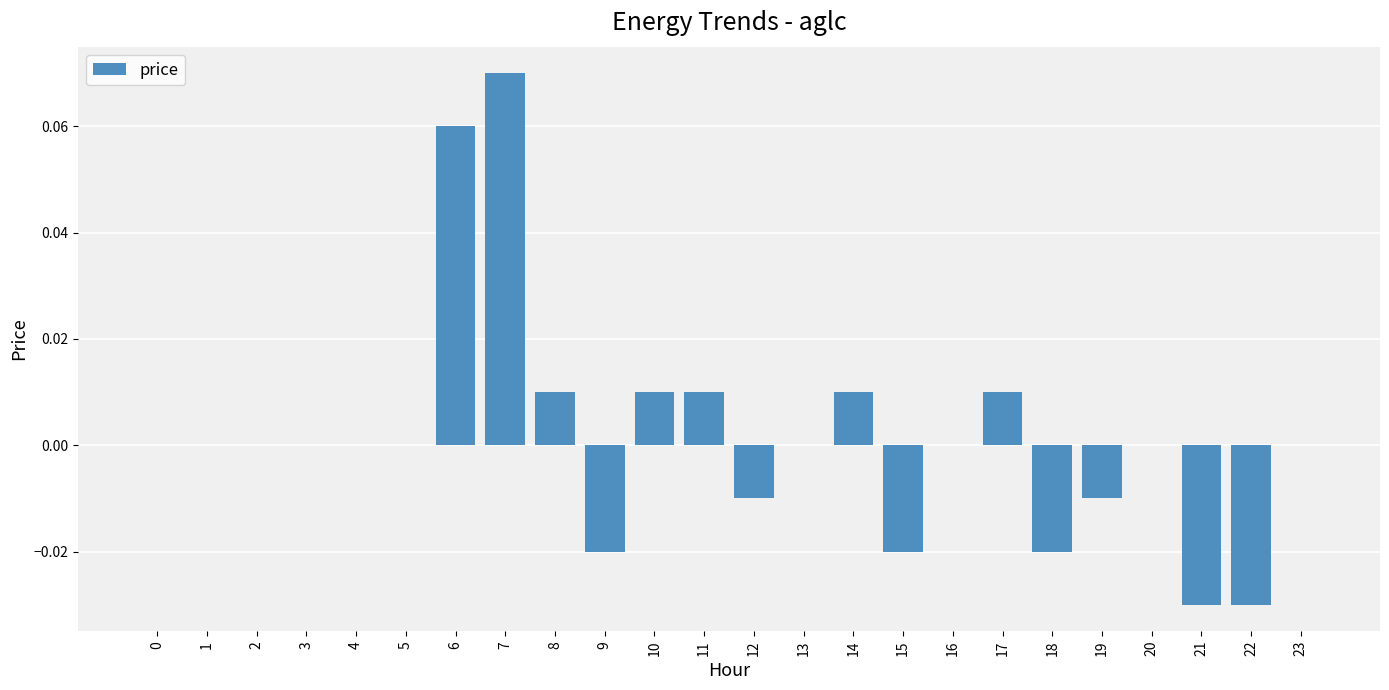

The chart shows a value of 0.0 at 13. True or false?

True